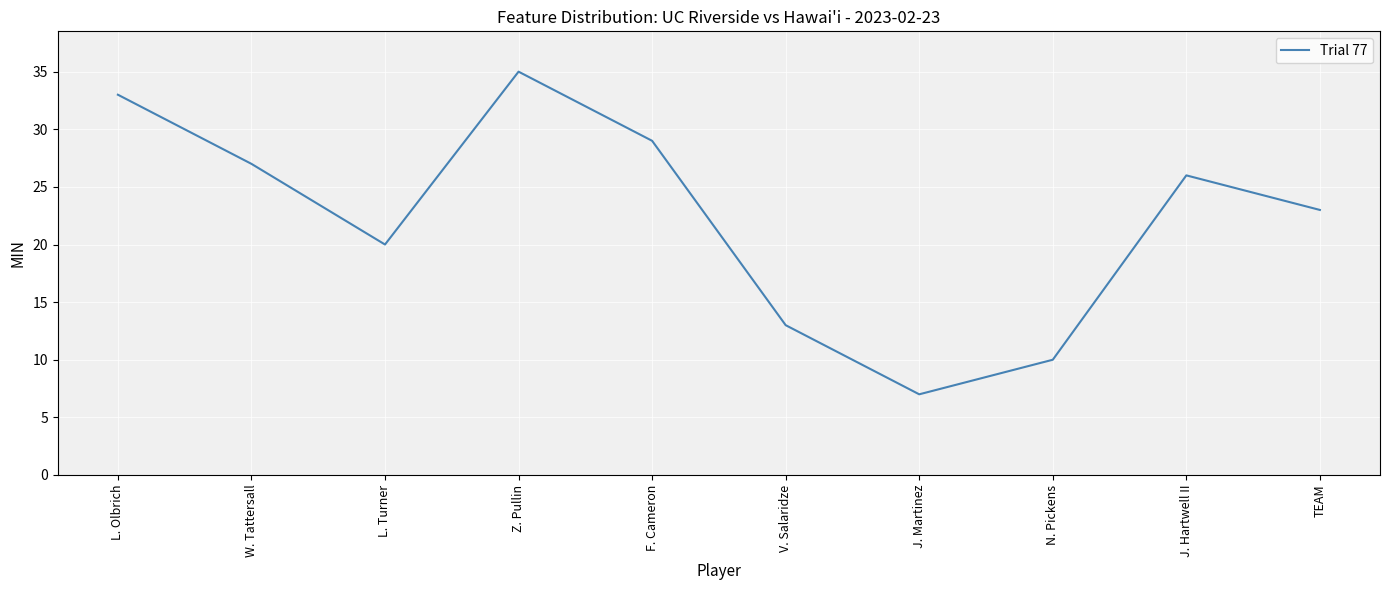

How many categories are shown in the chart?

10